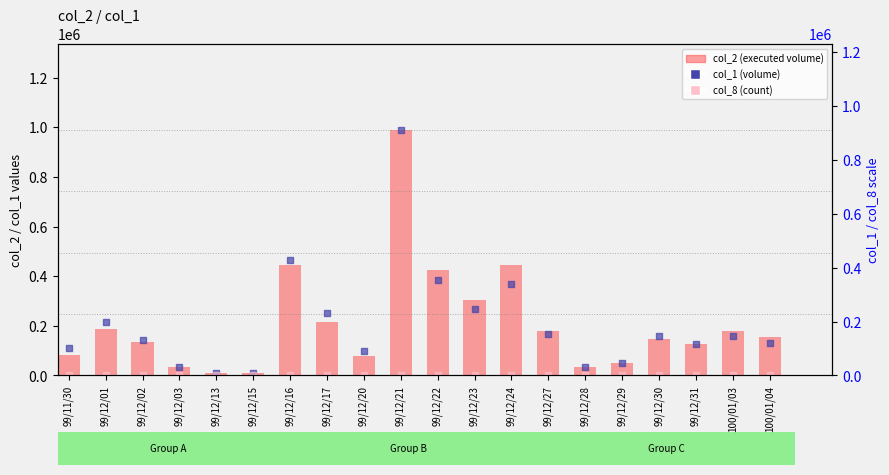

What is the total value across all series at 99/12/30?

292668